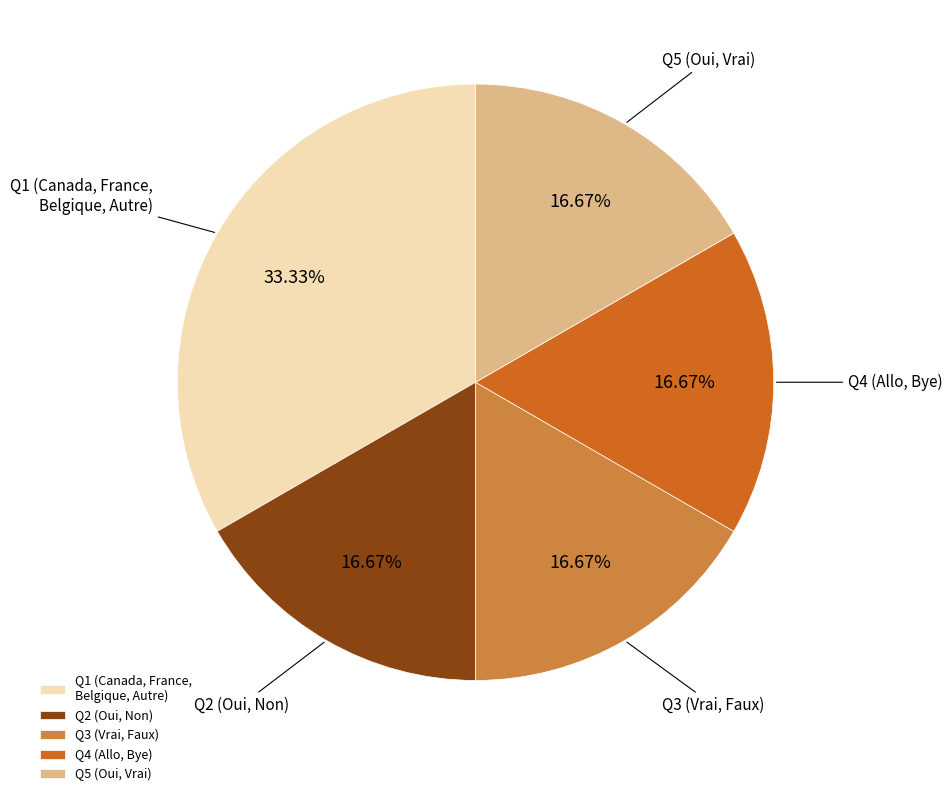

Which has a higher value, Q1 (Canada, France, Belgique, Autre) or Q5 (Oui, Vrai)?

Q1 (Canada, France, Belgique, Autre)